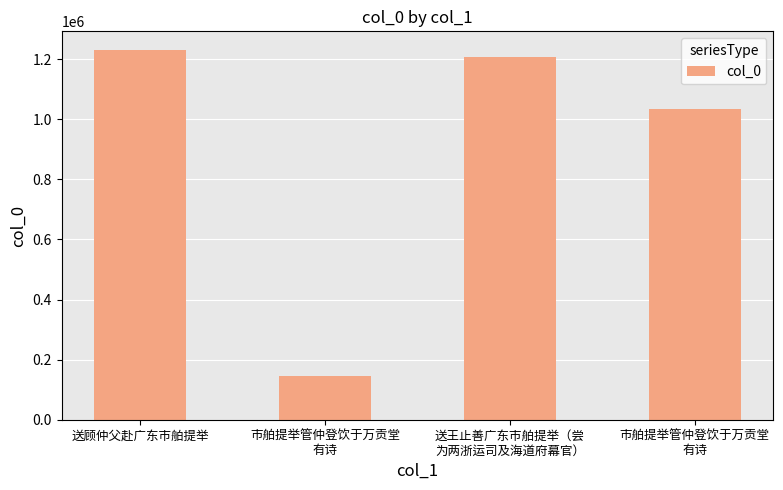

Reading left to right, what are all the values shown in this chart?

送顾仲父赴广东市舶提举=1231145	市舶提举管仲登饮于万贡堂
有诗=146975	送王止善广东市舶提举（尝
为两浙运司及海道府幕官）=1208513	市舶提举管仲登饮于万贡堂
有诗=1033950